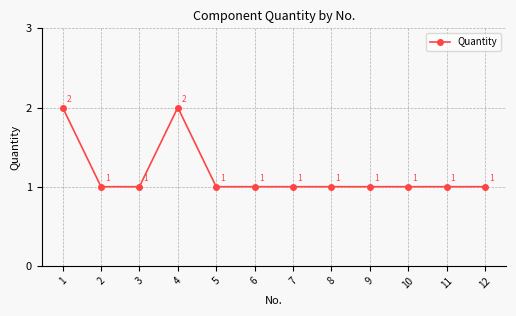

Approximately how many times larger is the value at 10 compared to 9?

1.0